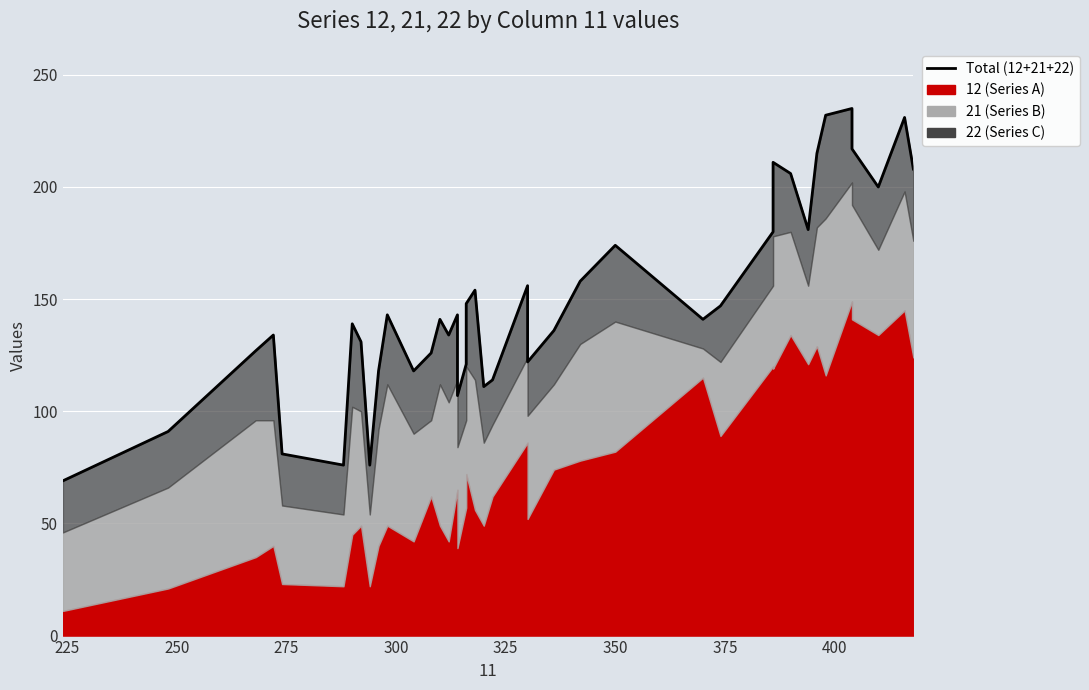

Reading left to right, extract all data points from this chart.

69	91	127	134	81	76	139	131	76	118	143	118	126	141	134	143	107	121	148	154	111	114	156	122	136	158	174	141	147	180	211	206	181	215	232	235	217	200	231	208